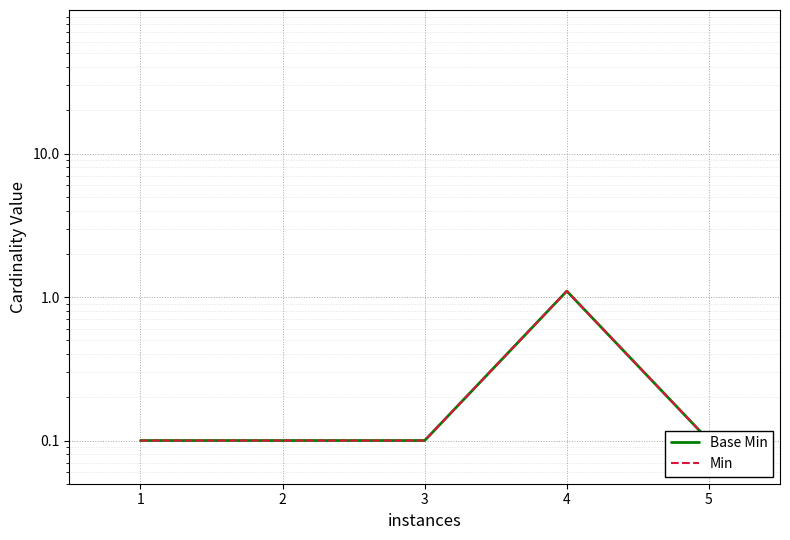

What is the minimum value shown in the chart?

0.1